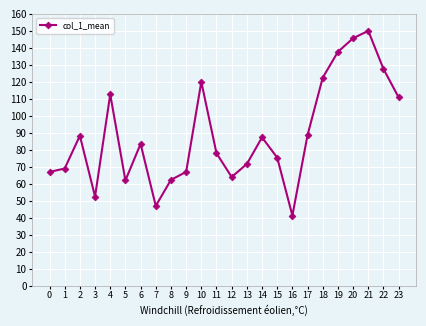

How many interior local peaks (higher than both neighbors) does the data have?

6